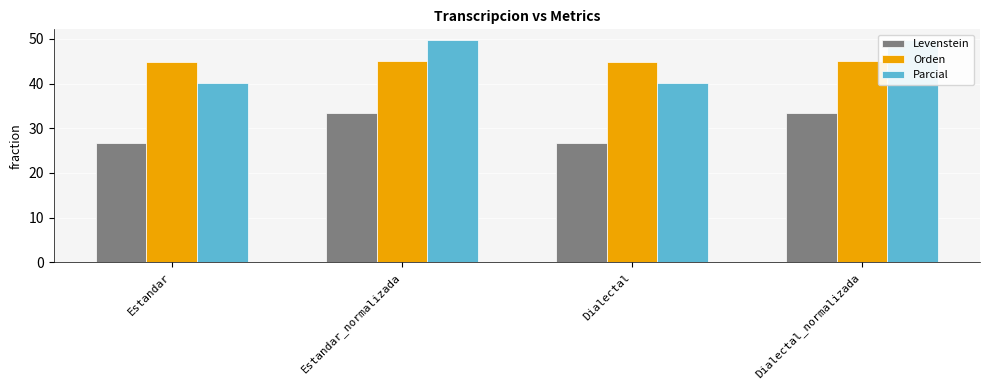

How many bars are there in total?

12